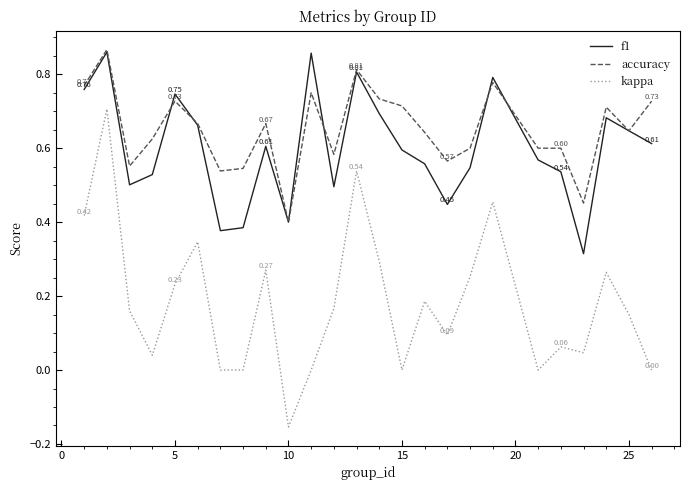

Which series has the widest spread of values?

kappa